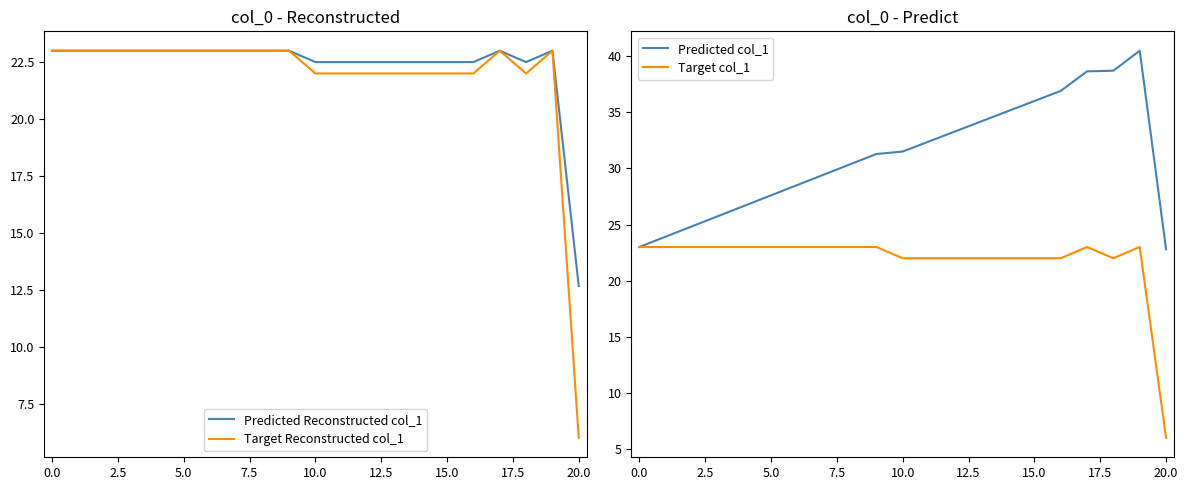

What is the approximate value of Predicted Reconstructed col_1 at 5.0?

23.0